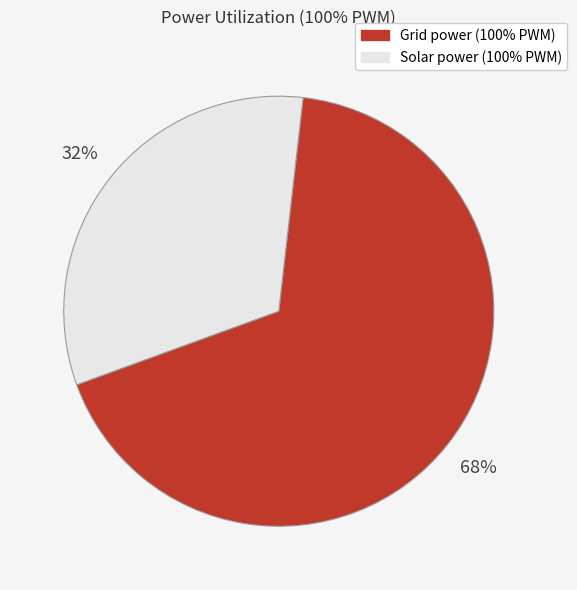

How many slices are in this pie chart?

2